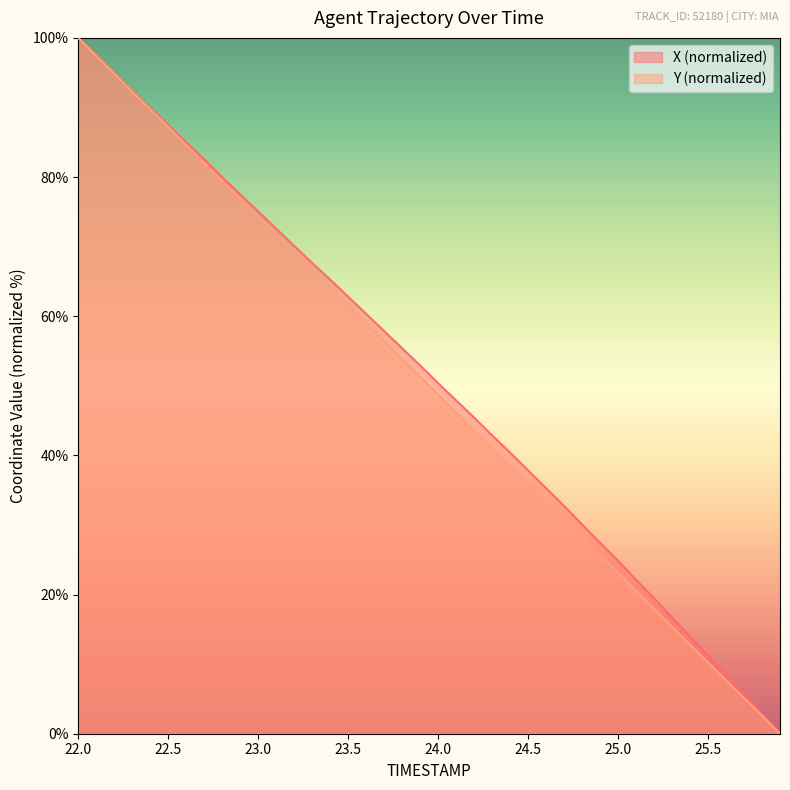

Does the chart display data point markers on the line(s)?

No